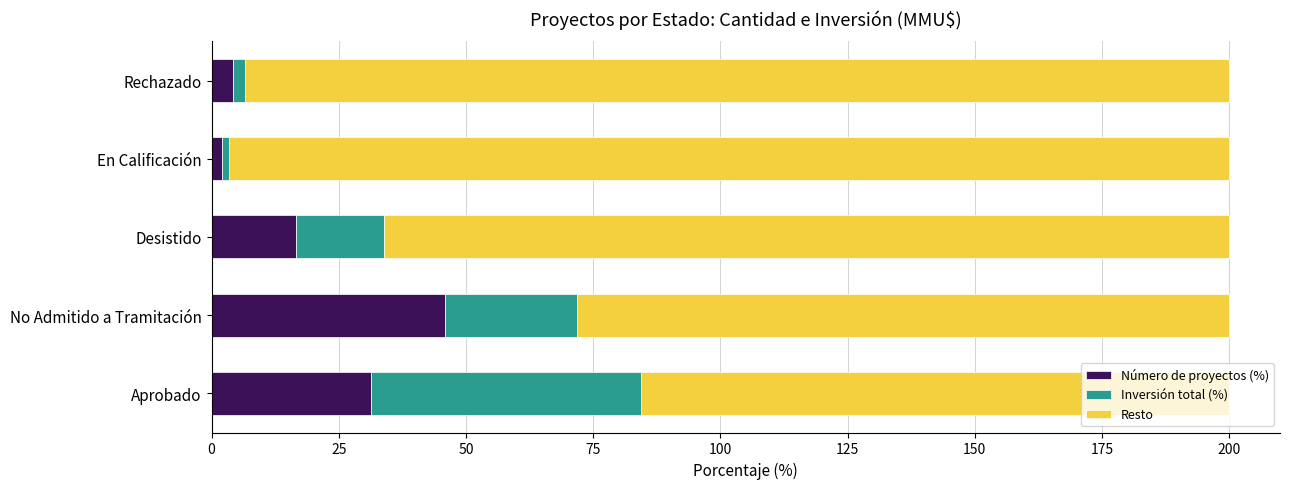

What is the total value across all series at Desistido?

200.0